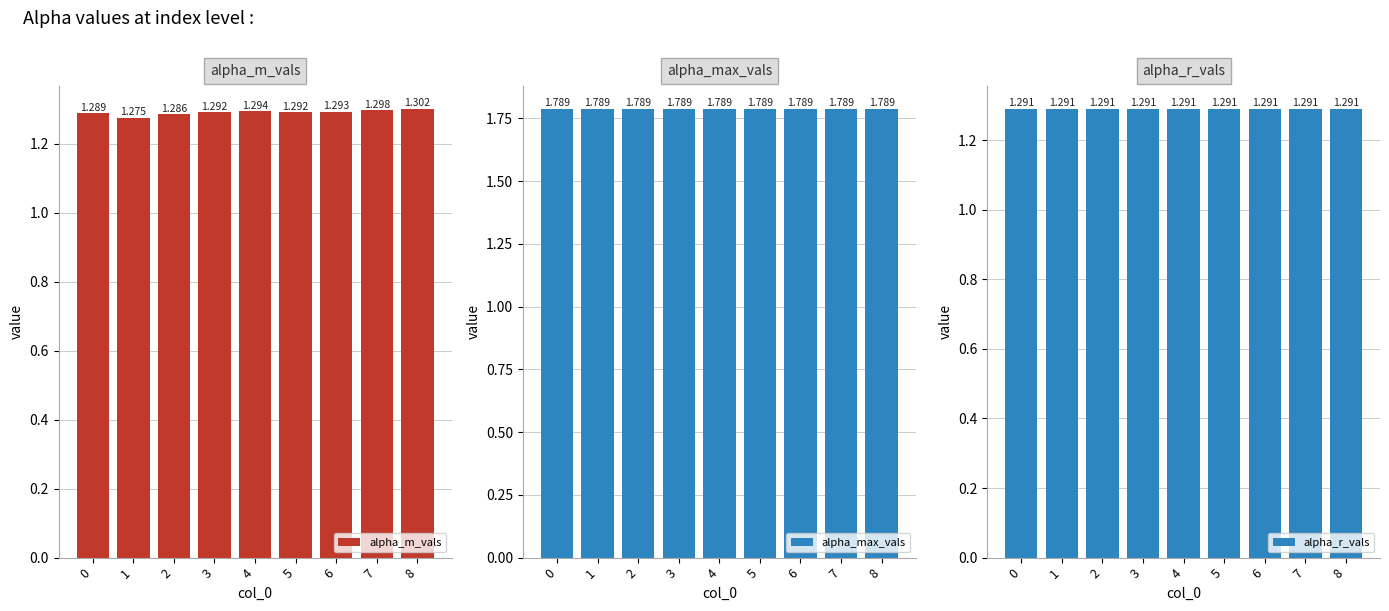

Between 5 and 8, which is larger?

8